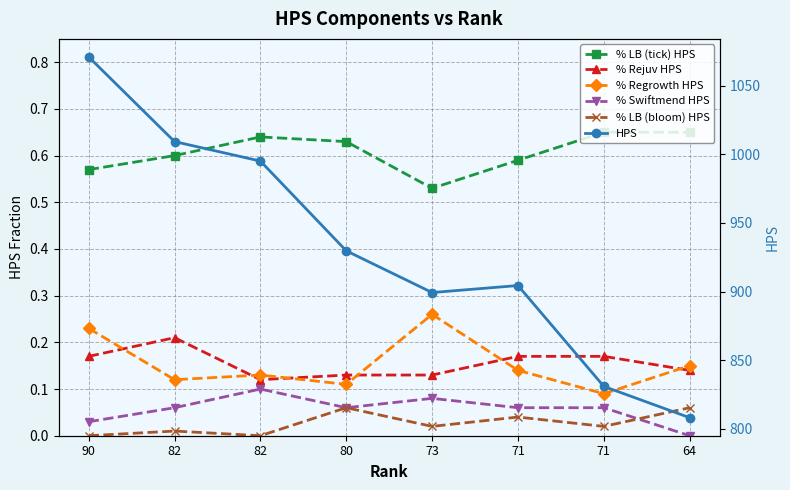

The % LB (bloom) HPS series shows 0.1 at 80. True or false?

True